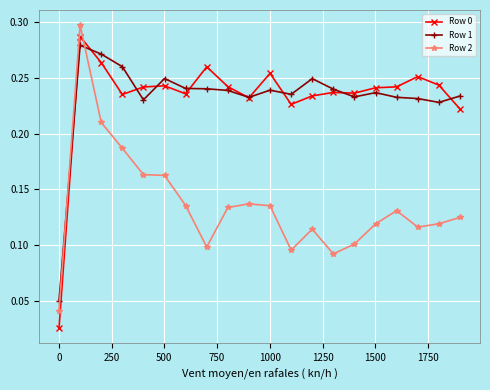

How many Row 1 values are between 0 and 1?

20